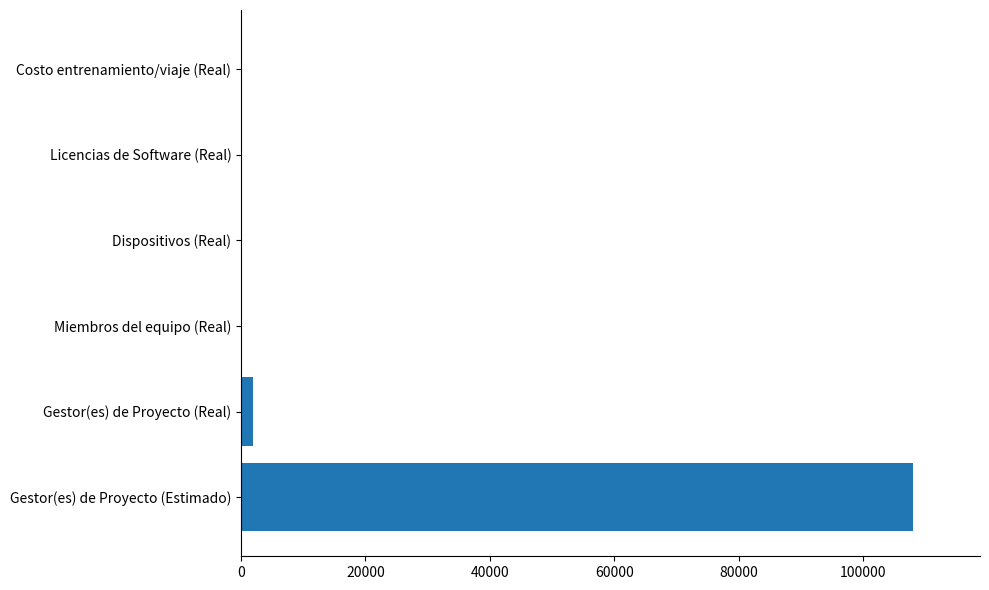

Reading bottom to top, transcribe all the data shown in this chart.

Gestor(es) de Proyecto (Estimado)=108000	Gestor(es) de Proyecto (Real)=1956	Miembros del equipo (Real)=0	Dispositivos (Real)=0	Licencias de Software (Real)=0	Costo entrenamiento/viaje (Real)=0